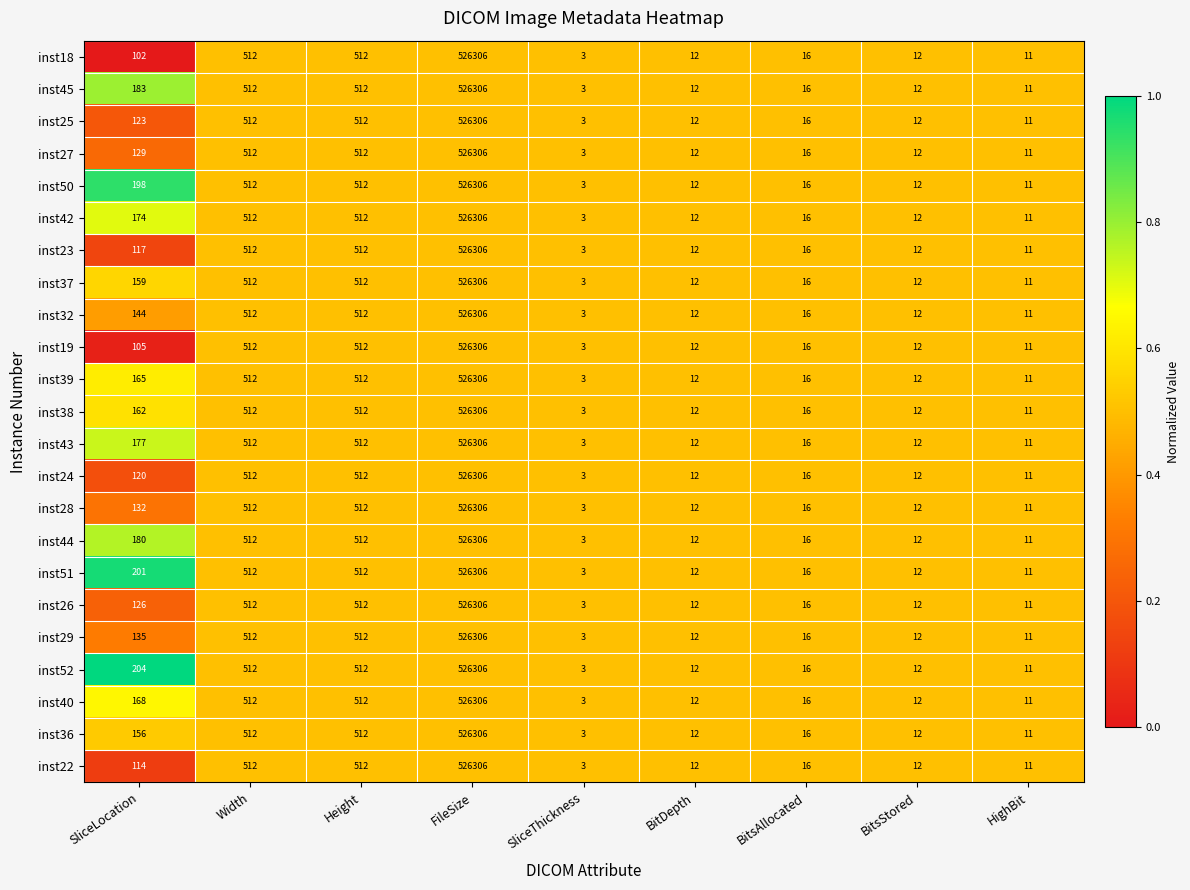

What is the total value across all series at Width?

11776